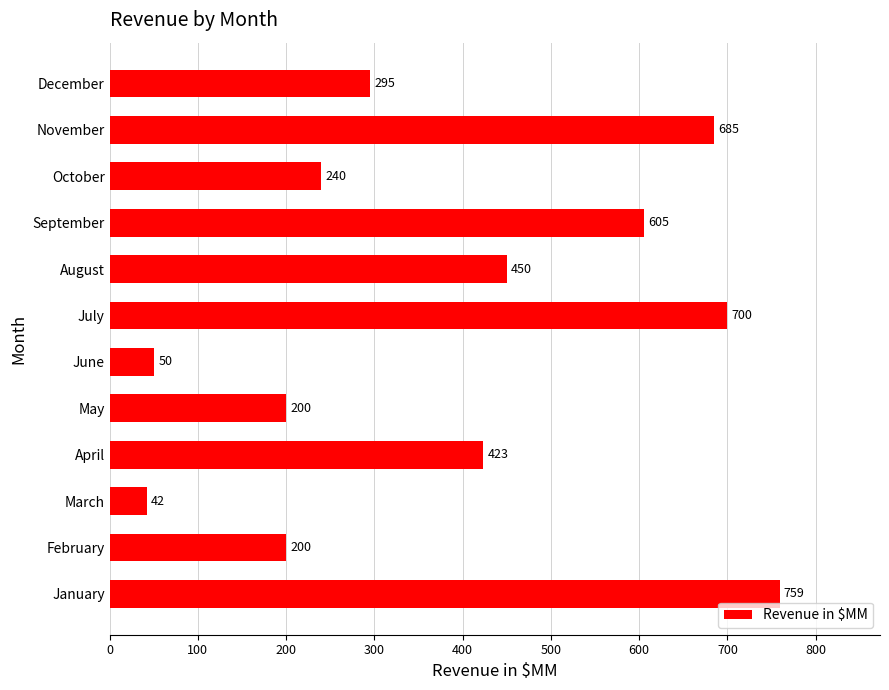

What is the smallest value displayed?

42